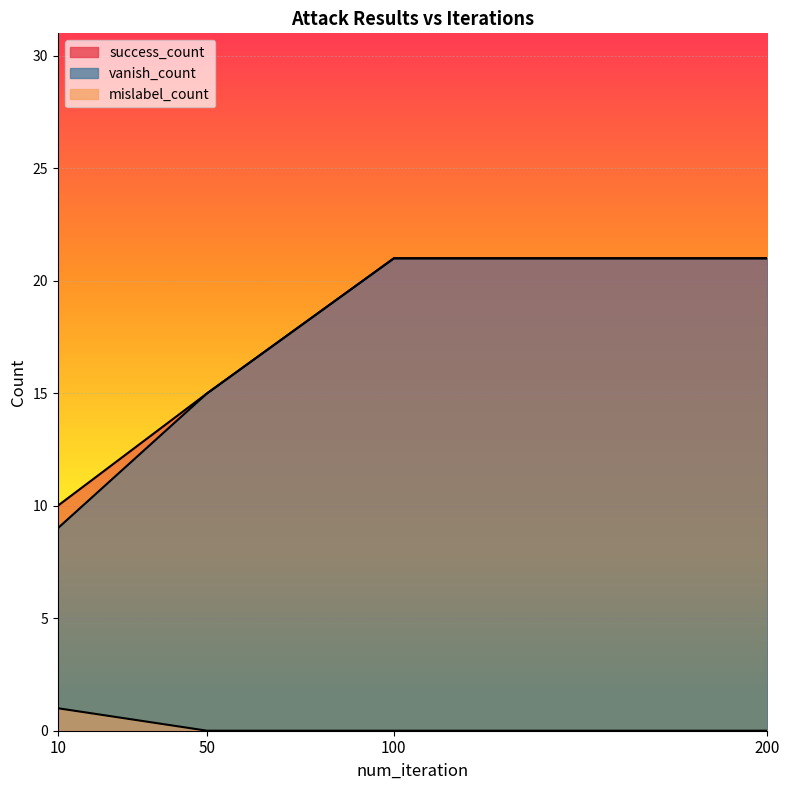

True or false: success_count has a value of 14 at 10.

False